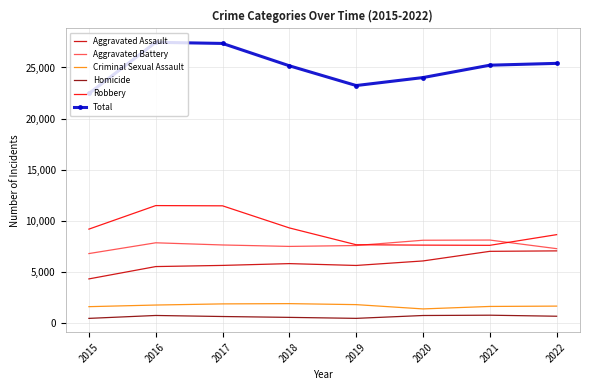

Which series has the largest total across all categories?

Total